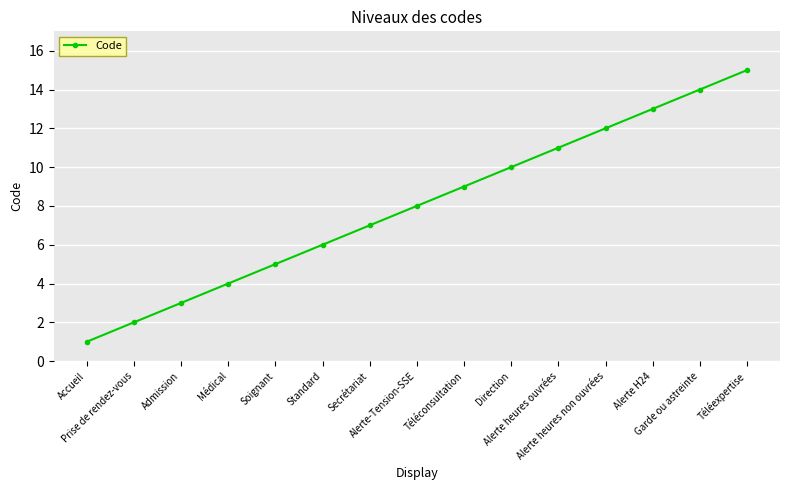

True or false: the data shows 4 at Alerte H24.

False